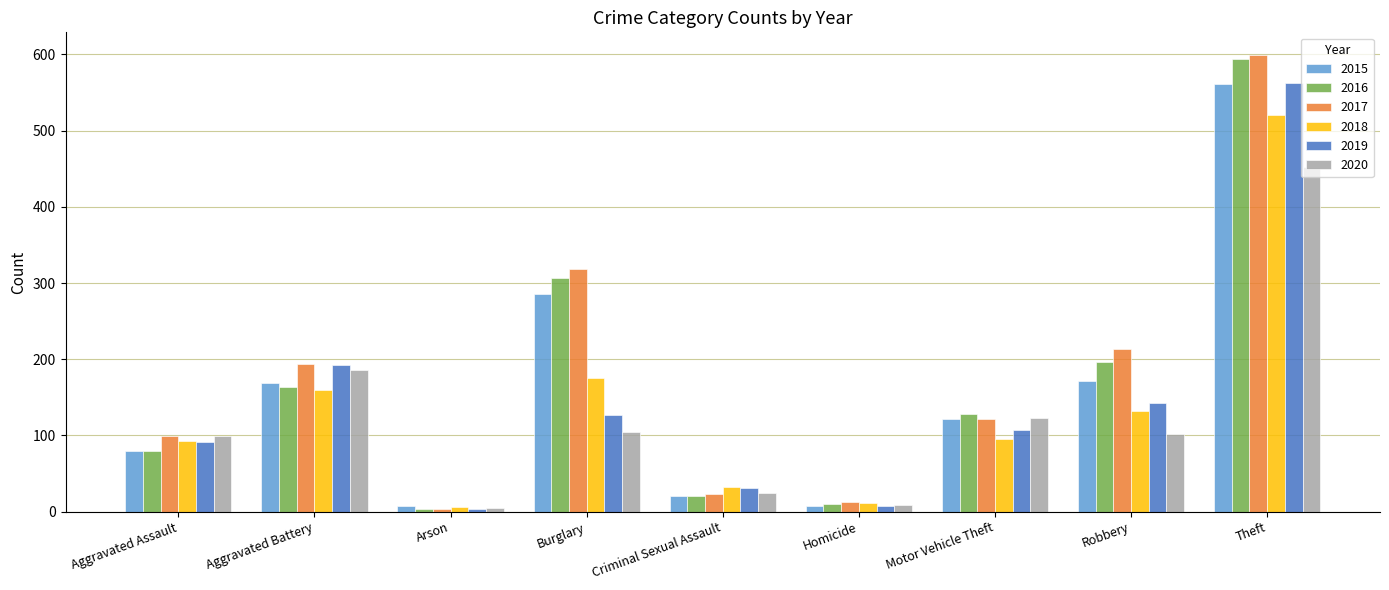

What is the label of the 5th bar from the left?

Criminal Sexual Assault